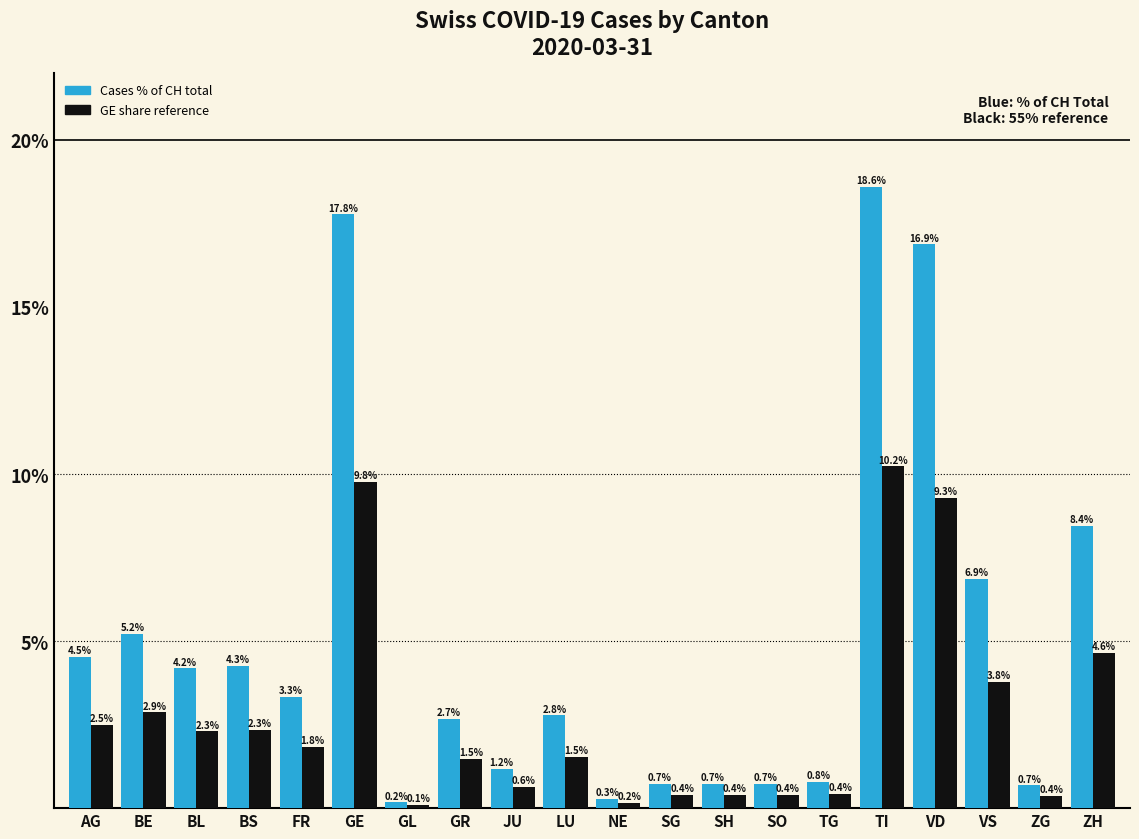

Reading left to right, extract all data points from this chart.

Cases % of CH total: 4.5	5.2	4.2	4.3	3.3	17.8	0.2	2.7	1.2	2.8	0.3	0.7	0.7	0.7	0.8	18.6	16.9	6.9	0.7	8.4
GE share reference: 2.5	2.9	2.3	2.3	1.8	9.8	0.1	1.5	0.6	1.5	0.2	0.4	0.4	0.4	0.4	10.2	9.3	3.8	0.4	4.6